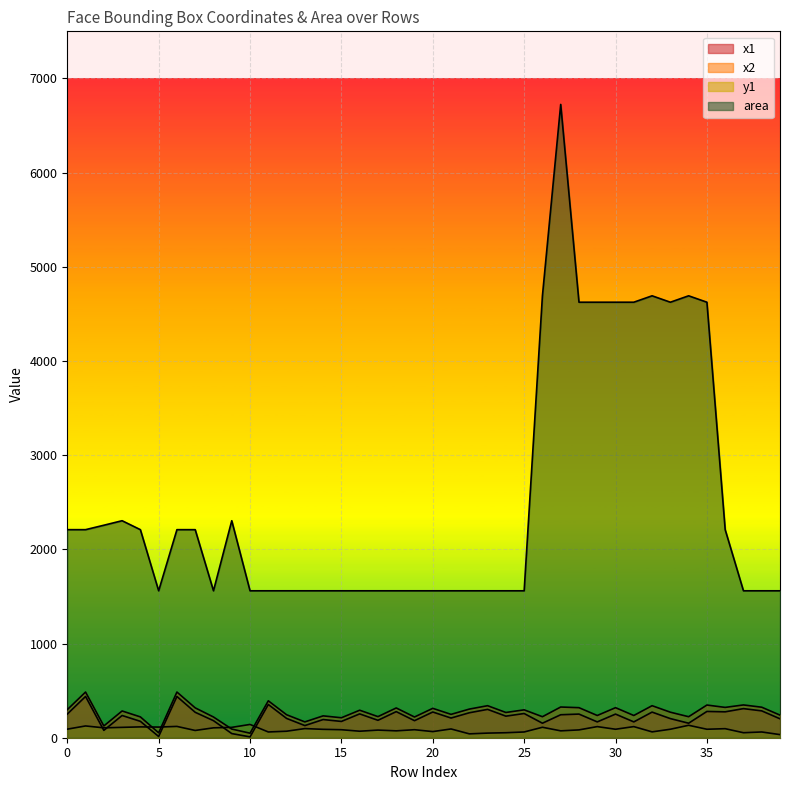

What value does the x1 series have at 17, to the nearest 50?

200